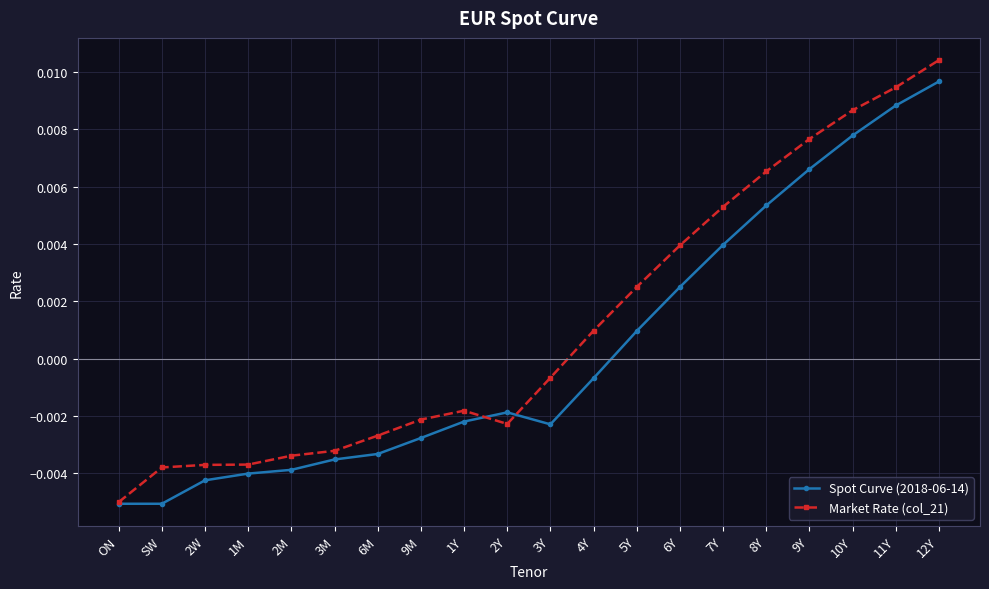

Where does the Spot Curve (2018-06-14) series first go above 0?

5Y